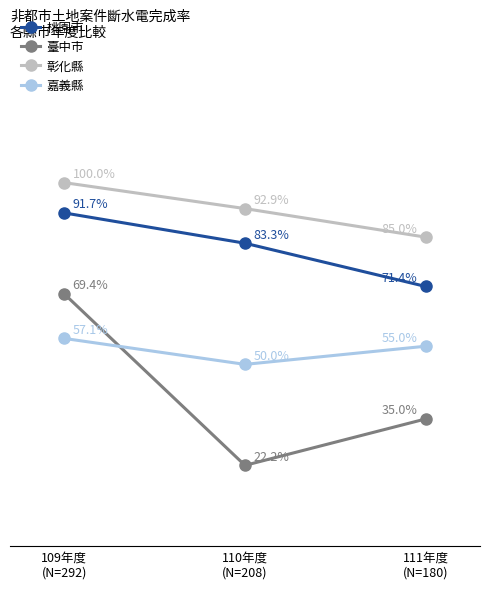

Rank the series at 111年度
(N=180) from highest to lowest value.

彰化縣, 桃園市, 嘉義縣, 臺中市